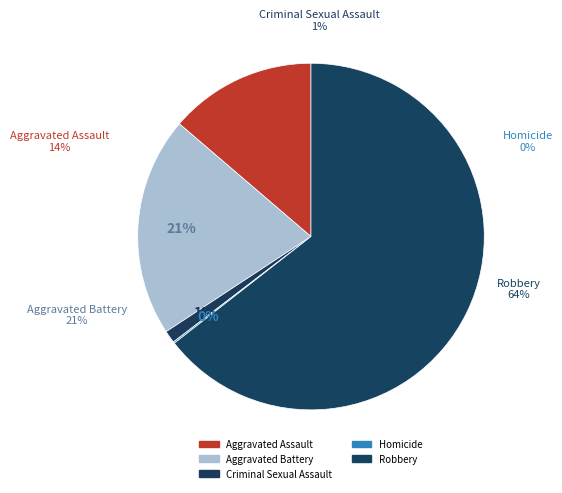

Does Robbery account for over 50% of the chart?

Yes